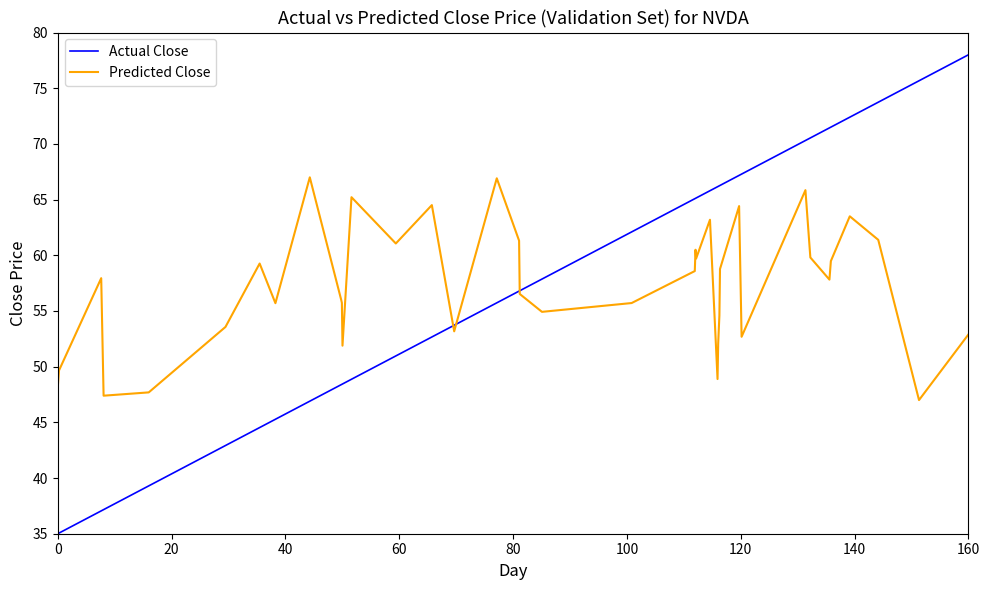

True or false: Predicted Close has more than 0 interior local peaks.

True